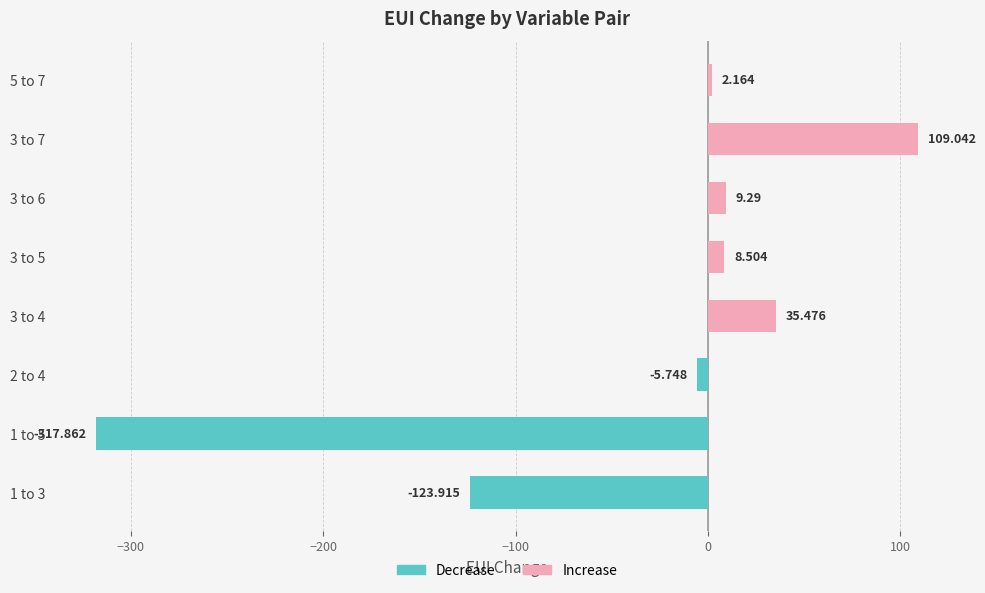

What is the total value across all series at 1 to 5?

-317.9